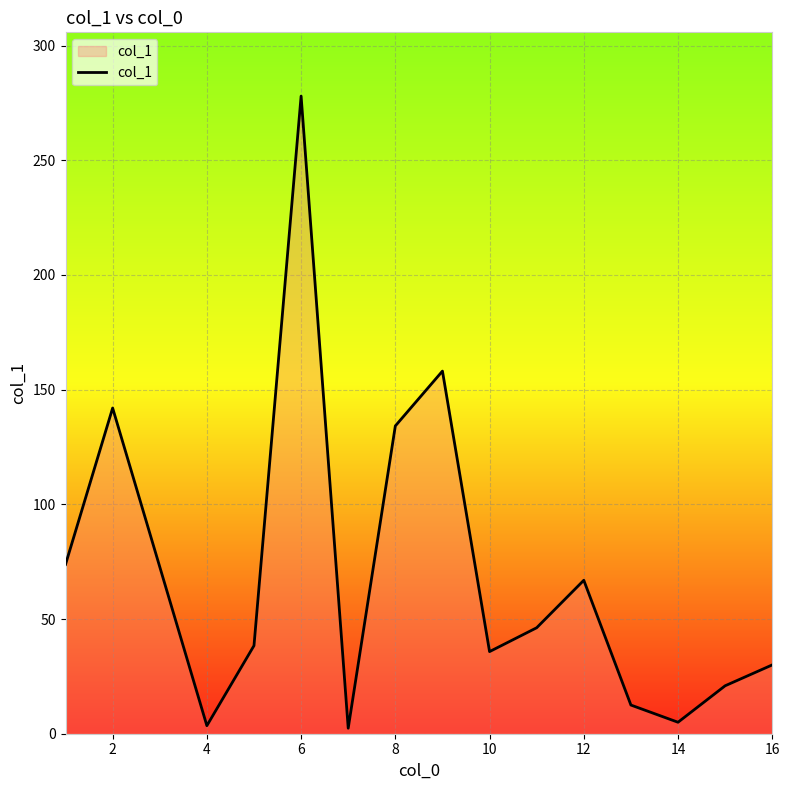

What is the greatest value displayed?

278.0